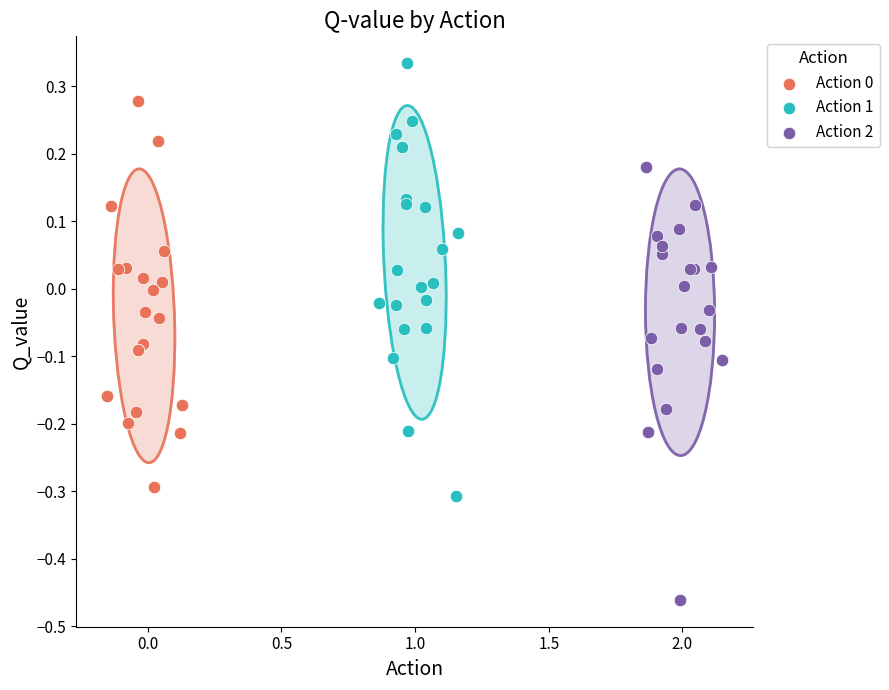

Which series contains the highest Y value?

Action 1